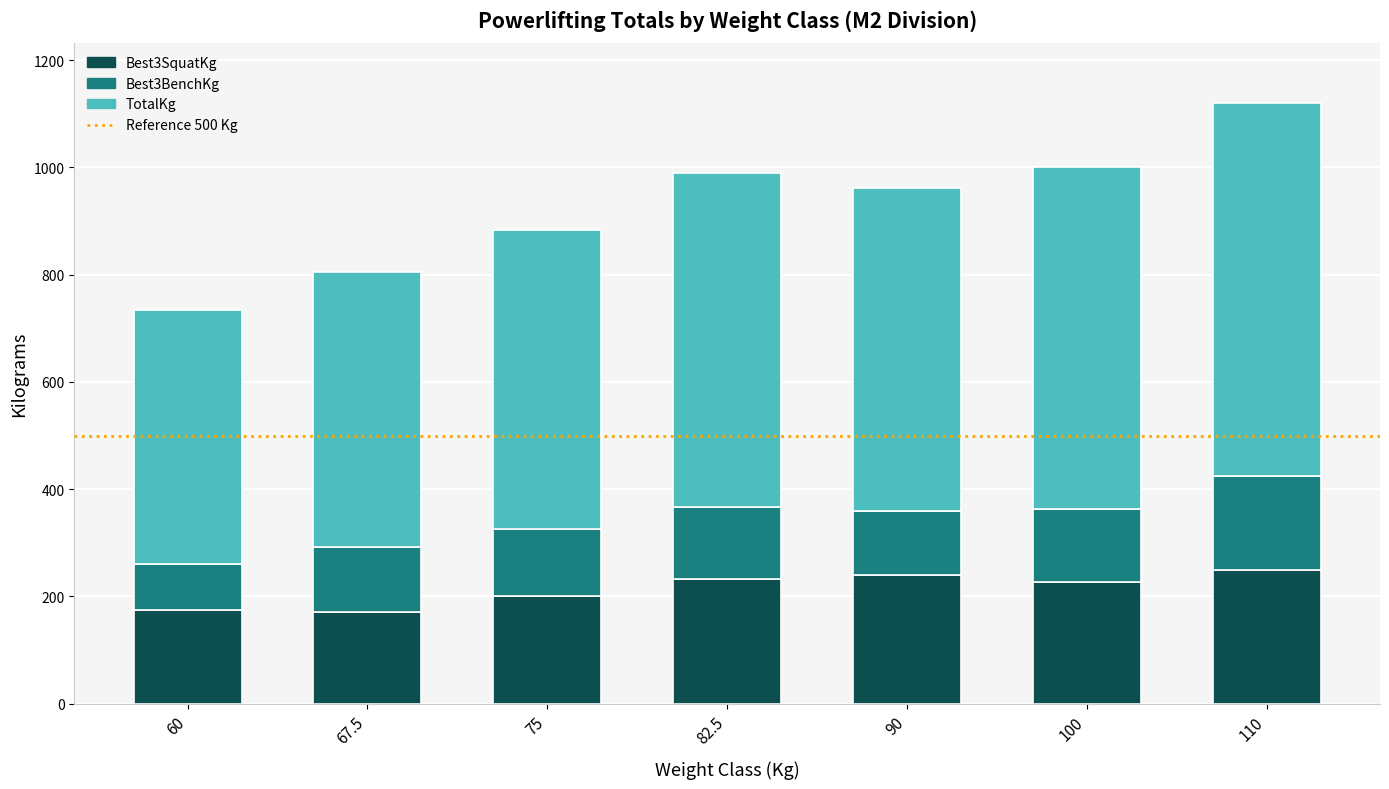

At which category is the sum across all series the highest?

110